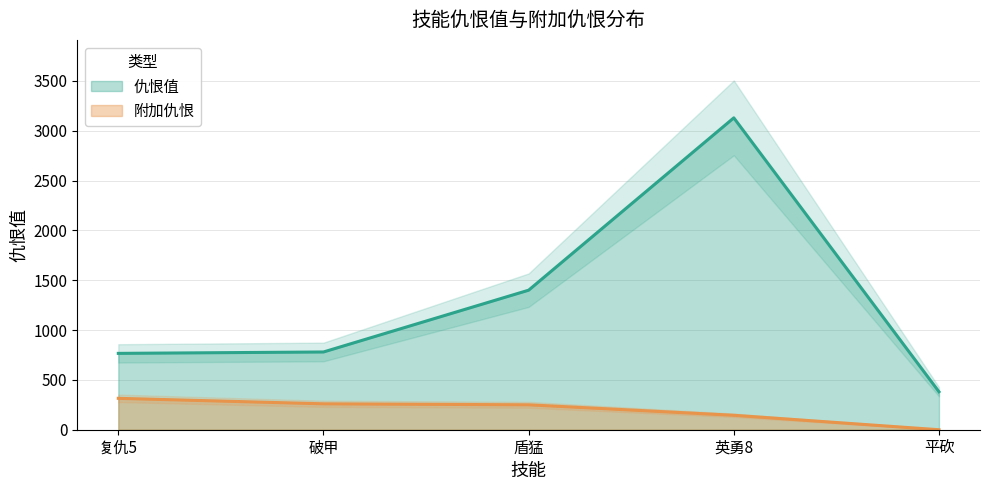

The 附加仇恨 series shows 127 at 破甲. True or false?

False